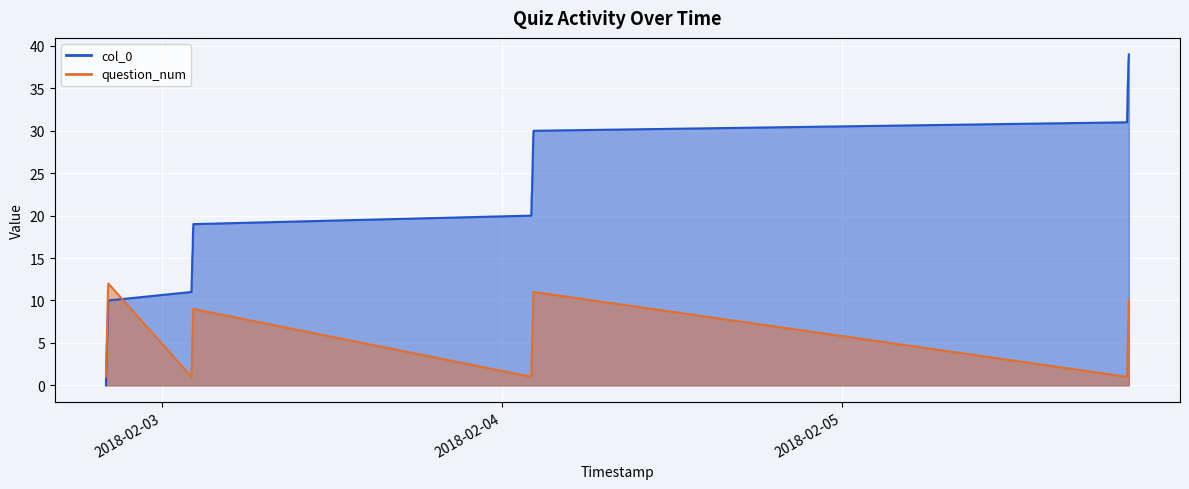

Where do question_num and col_0 first cross each other?

2018-02-02 20:14:28 and 2018-02-03 02:06:18